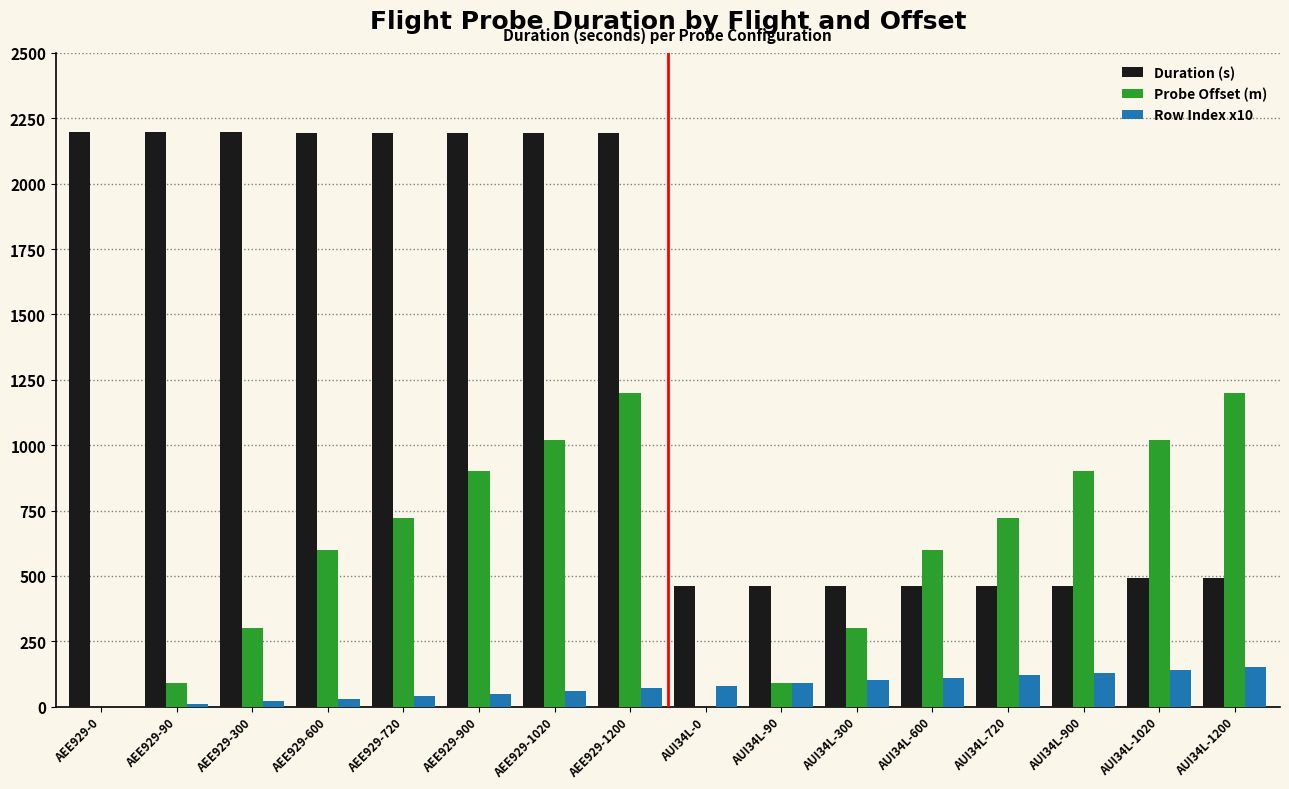

The Probe Offset (m) series shows 0.0 at AUI34L-0. True or false?

True